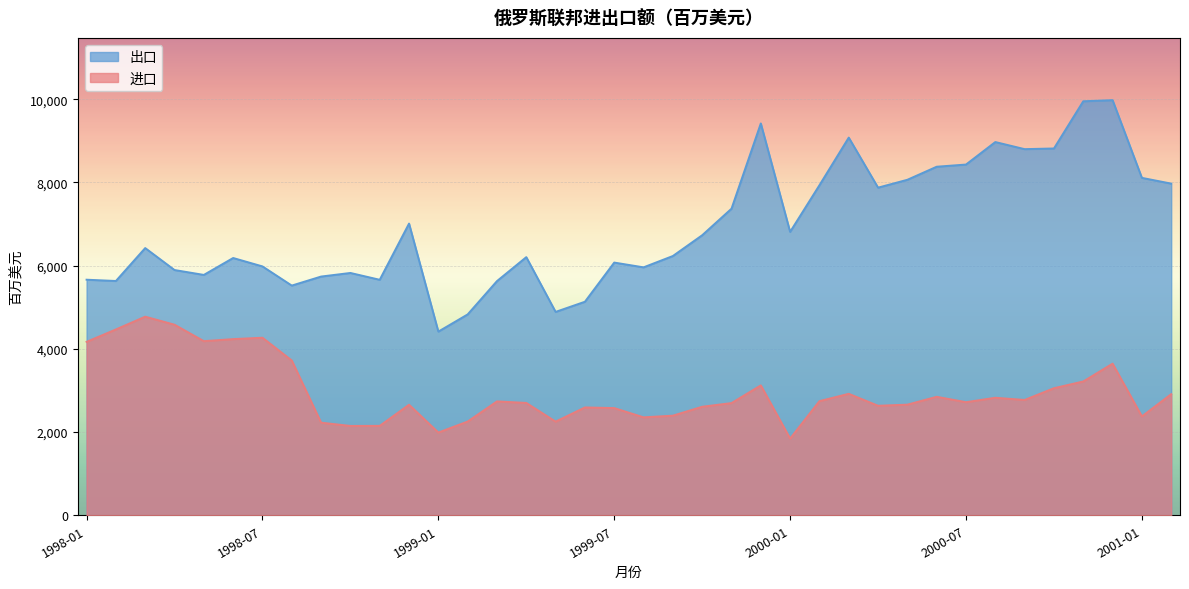

What is the value of the 进口 point at the 6th from the left?

4234.7